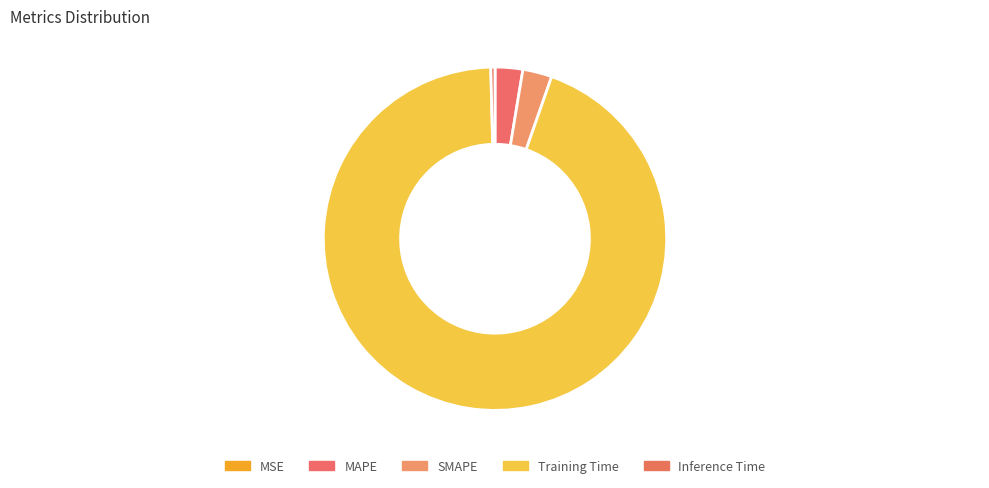

To the nearest percent, what is the difference between the MSE and MAPE slice percentages?

3%